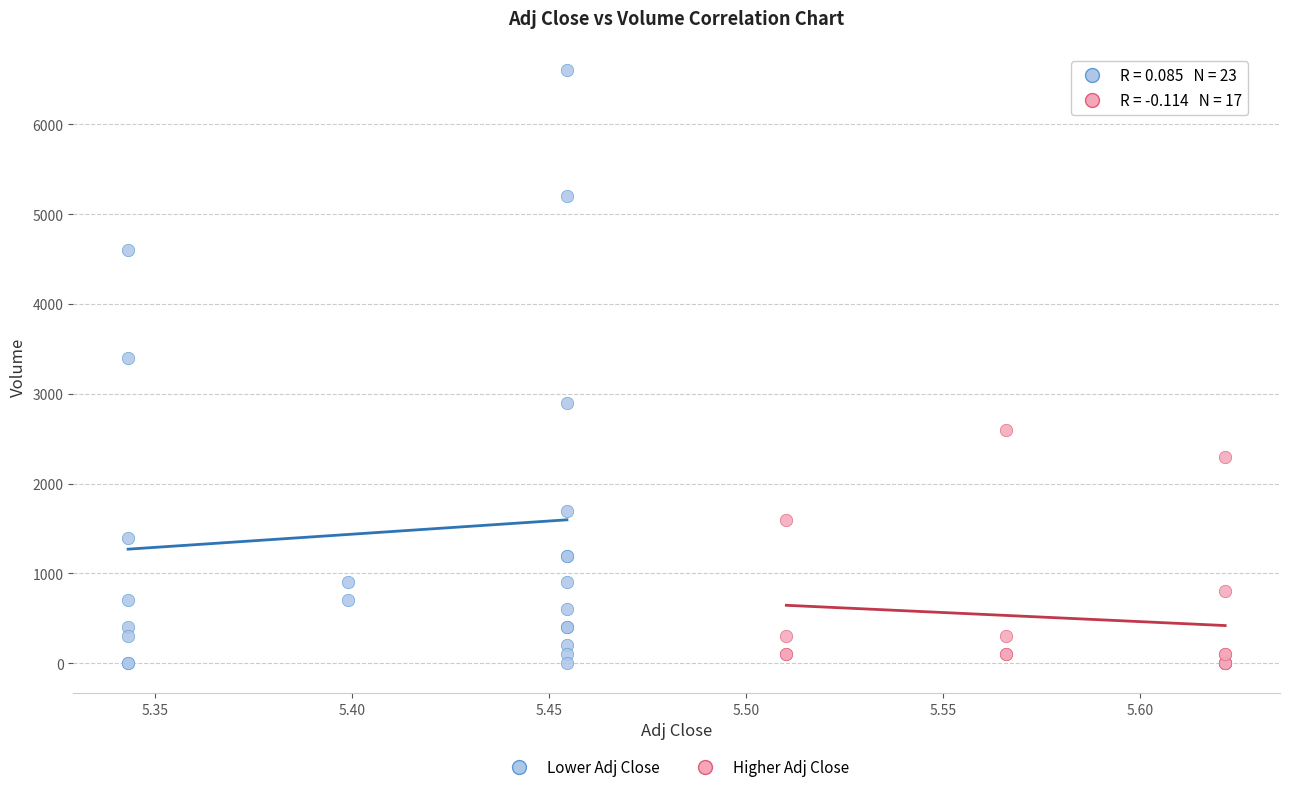

Which series contains the highest Y value?

Lower Adj Close